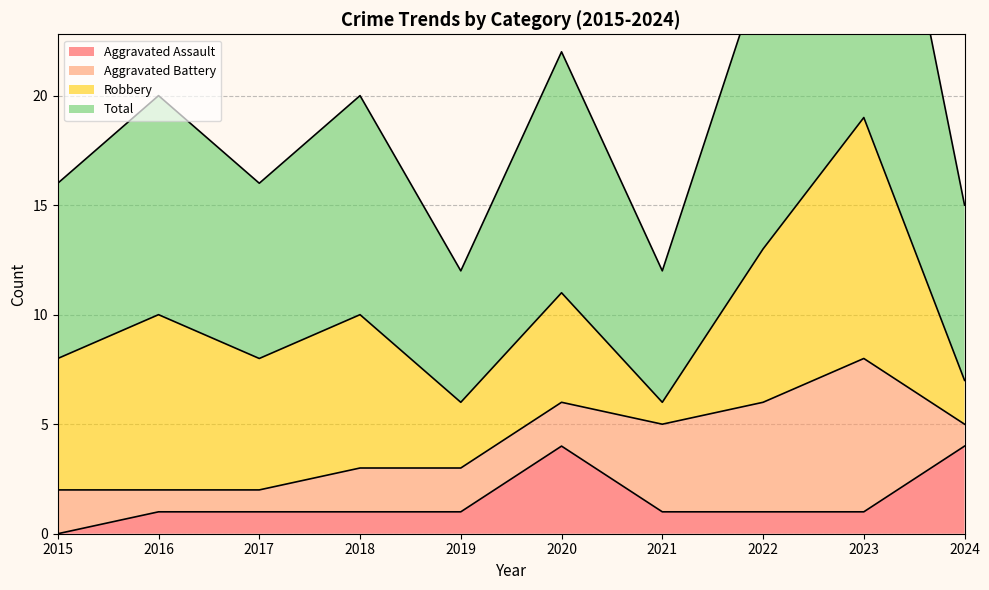

True or false: Aggravated Assault has a value of 1 at 2018.

True